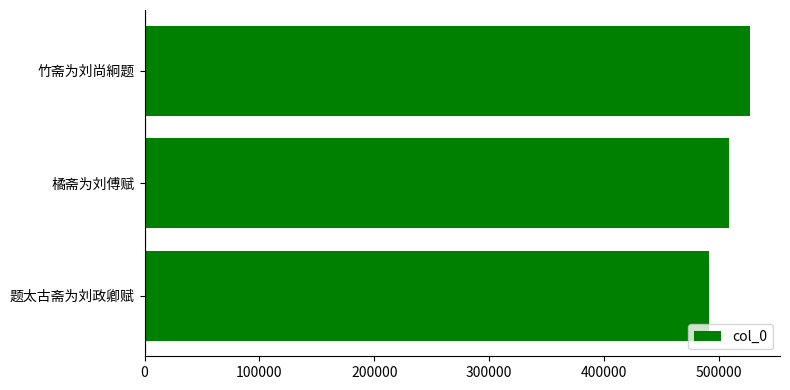

How many values are between 491375 and 526697?

3